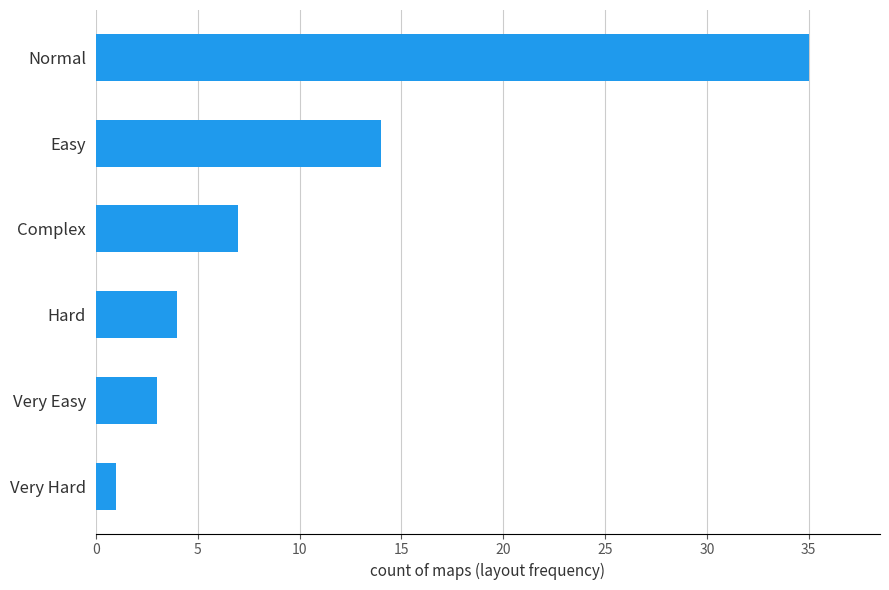

What is the difference between the values at Normal and Very Hard?

34